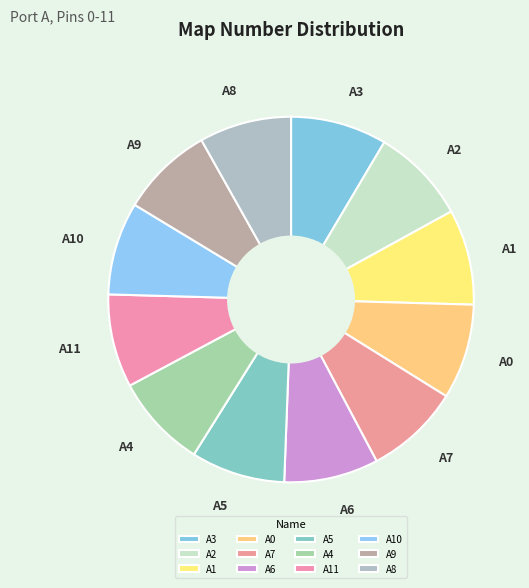

Is the sum of A4 and A2 greater than half?

No